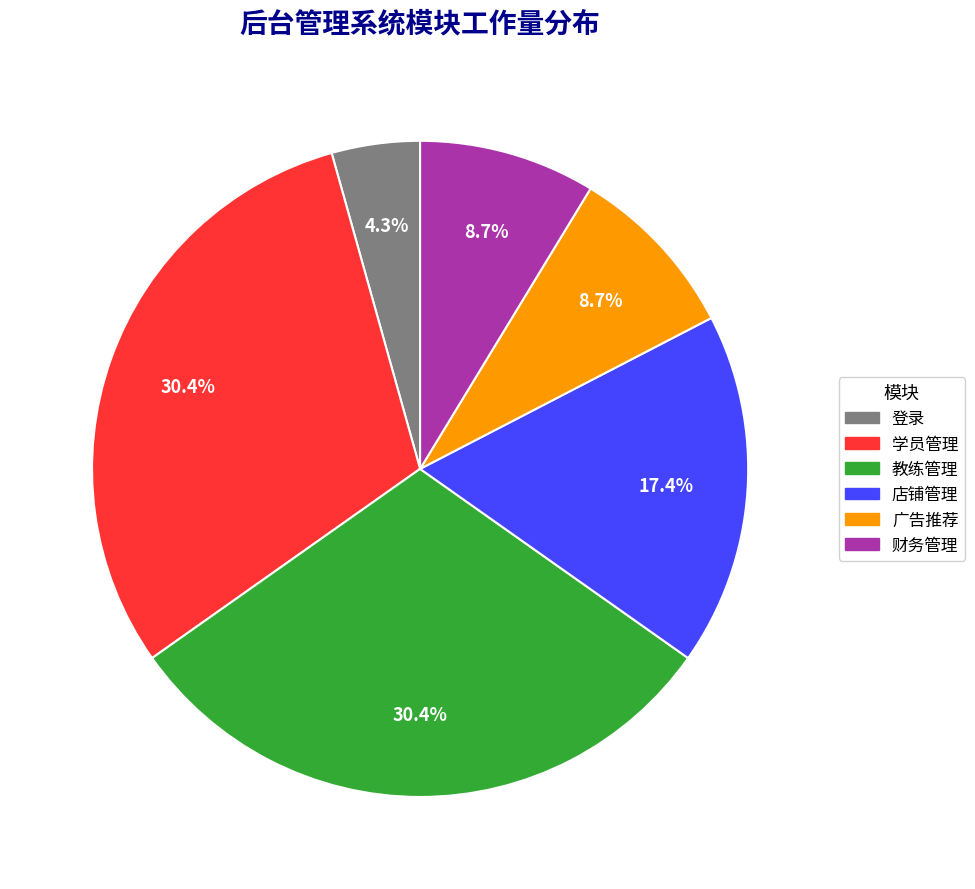

Combined, what portion of the pie is 学员管理 and 教练管理?

60.9%